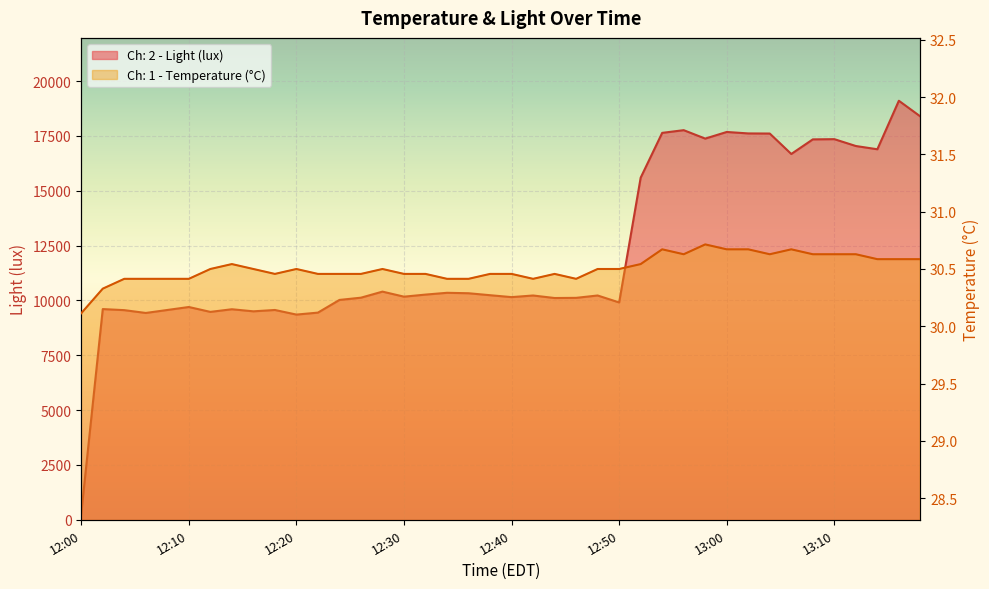

At which category does Ch: 1 - Temperature (°C) reach its first local valley?

12:18